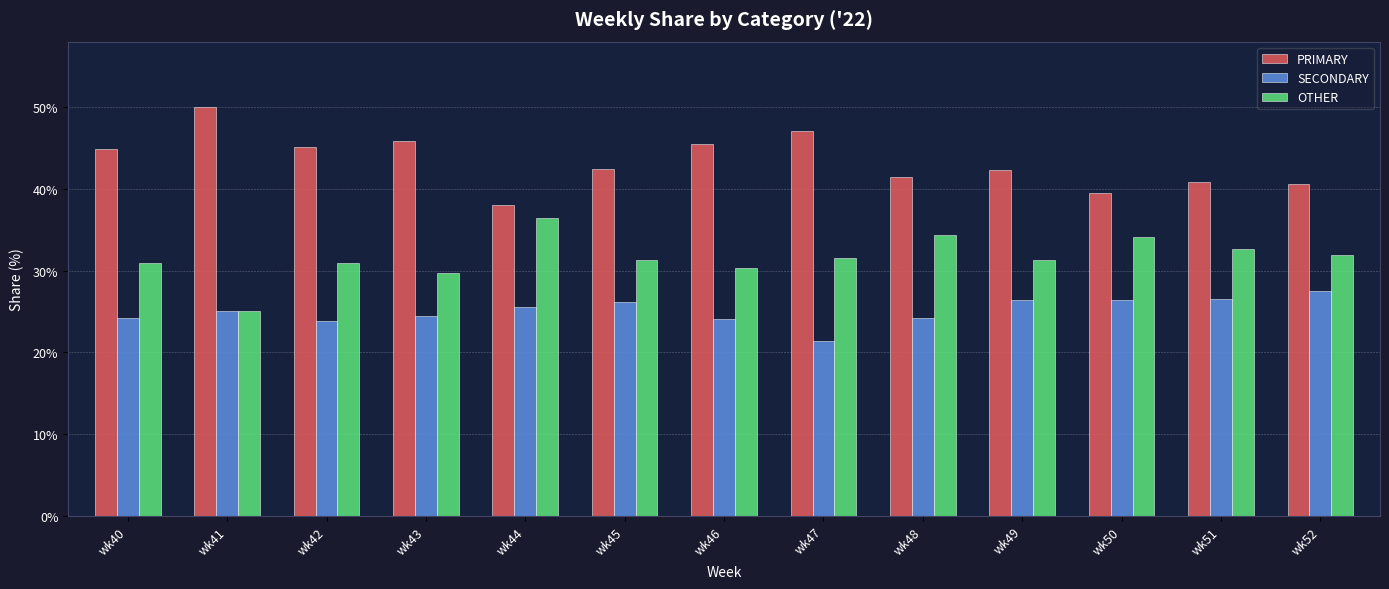

List the series in order of their peak value, lowest first.

SECONDARY, OTHER, PRIMARY